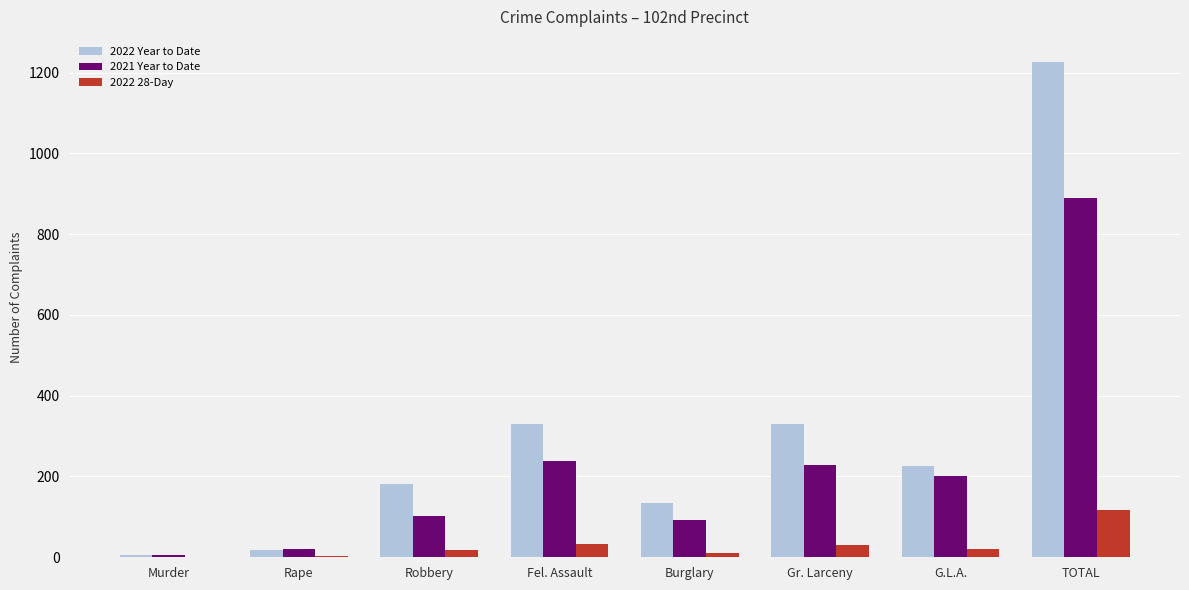

At which category is the sum across all series the highest?

TOTAL